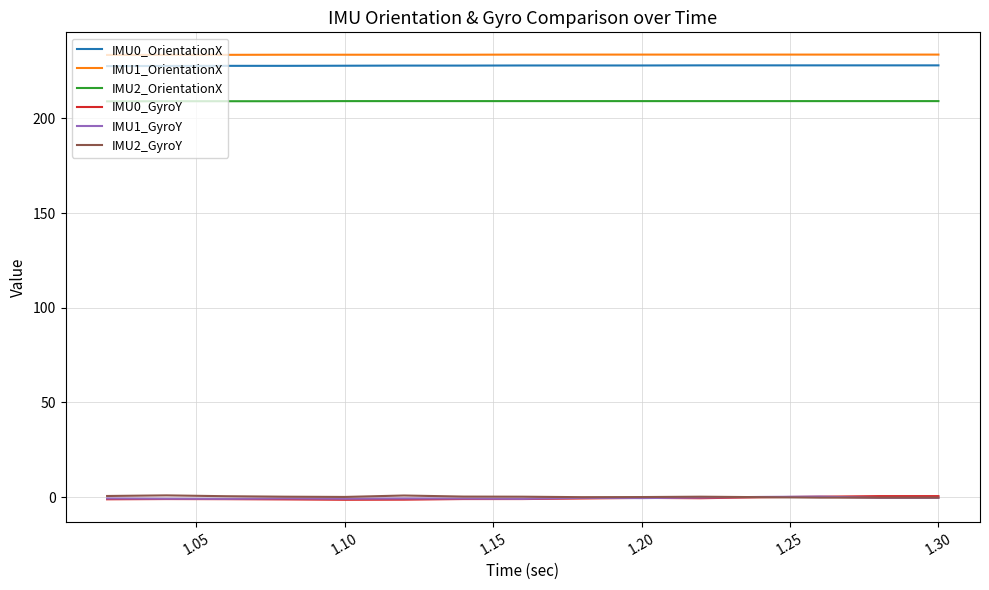

How many lines are shown in the chart?

6